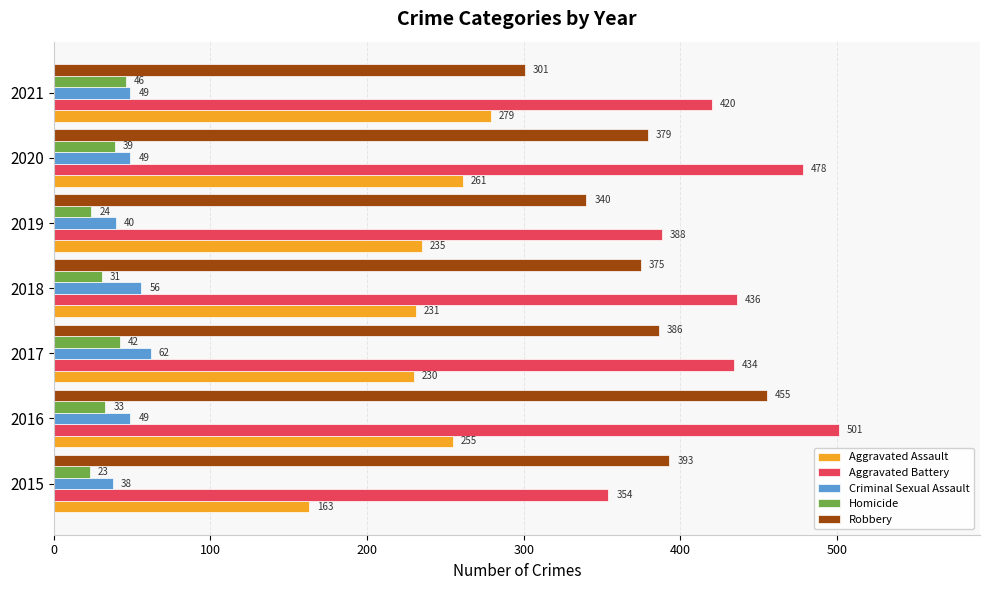

What is the average value of the Robbery series?

376